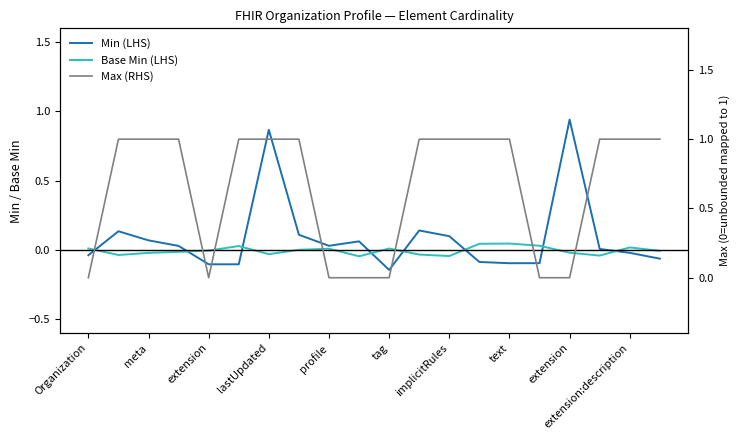

At which label does Base Min (LHS) first exceed 0?

Organization